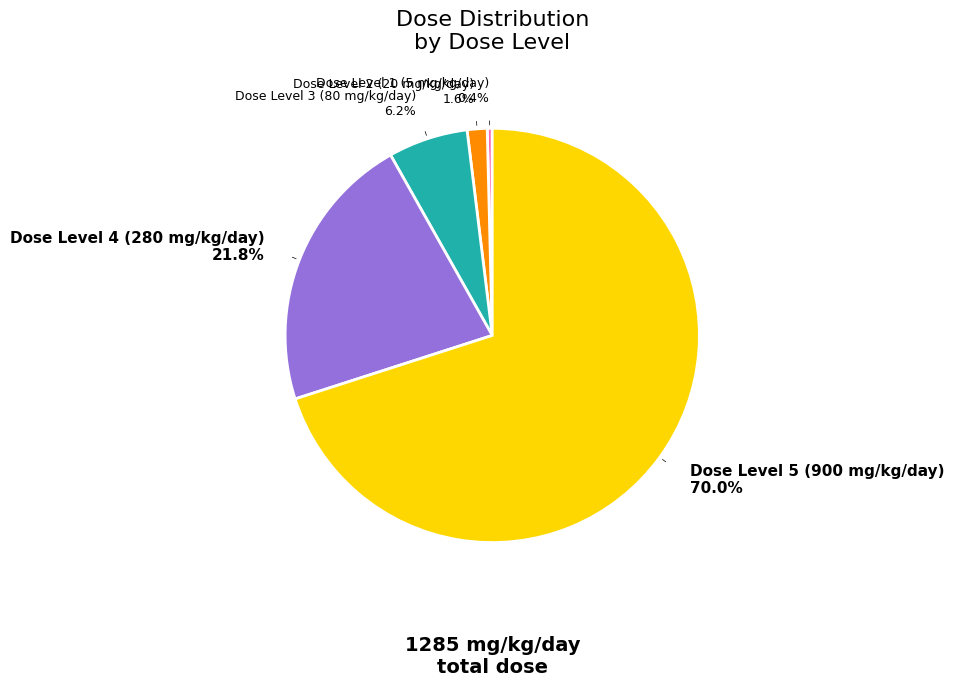

Which category has the biggest portion of the pie?

Dose Level 5 (900 mg/kg/day) 70.0%